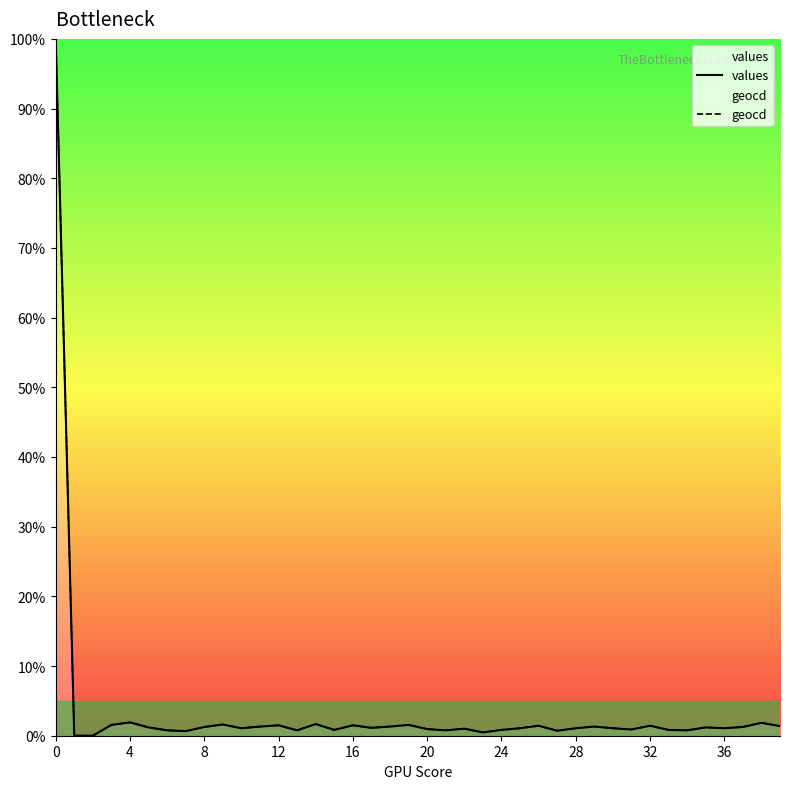

At how many categories does at least one series exceed 61?

1